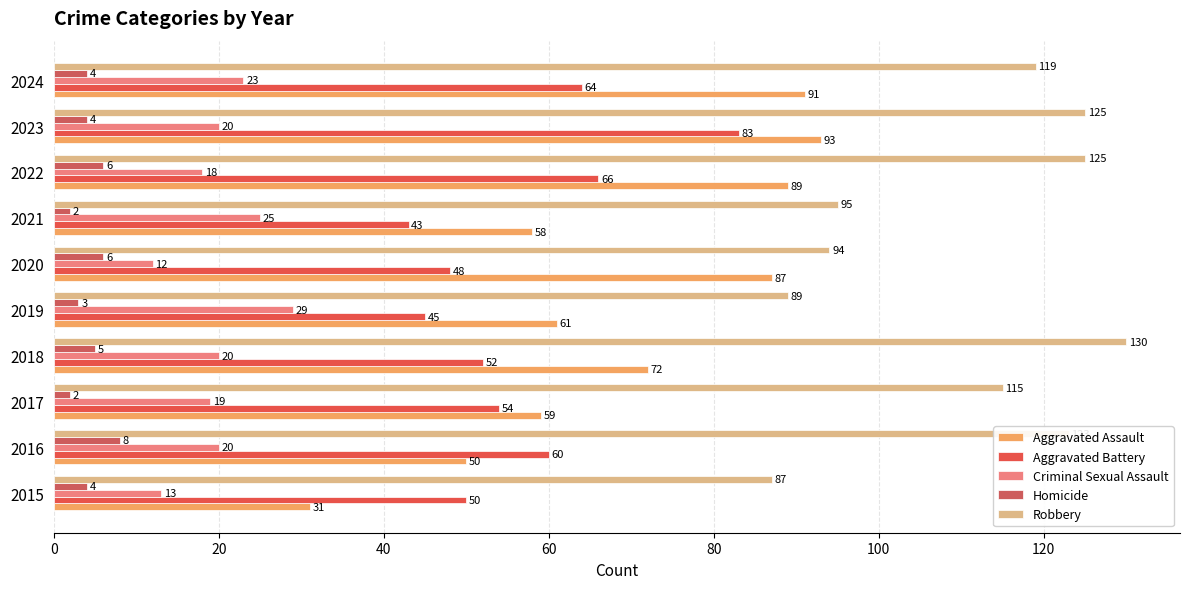

Count the number of data series in this chart.

5